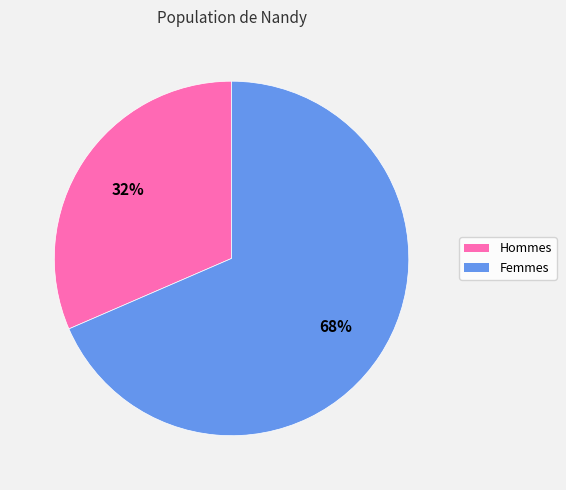

Does any single category account for the majority?

Yes